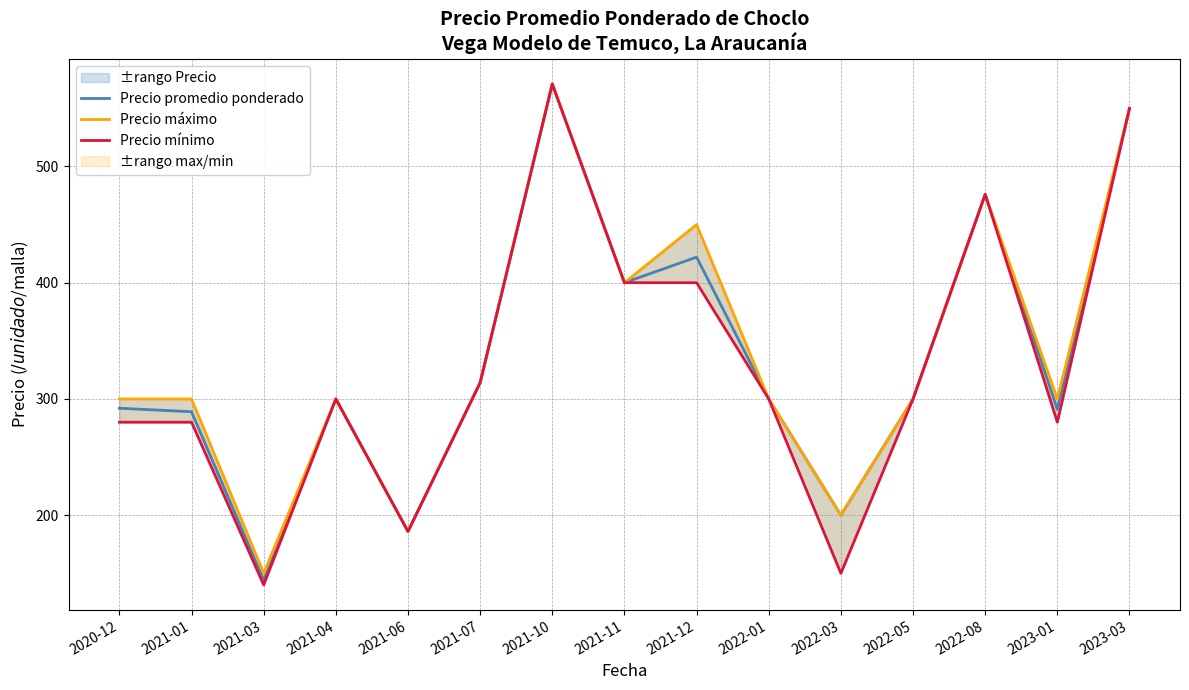

What is the minimum value for Precio mínimo?

140